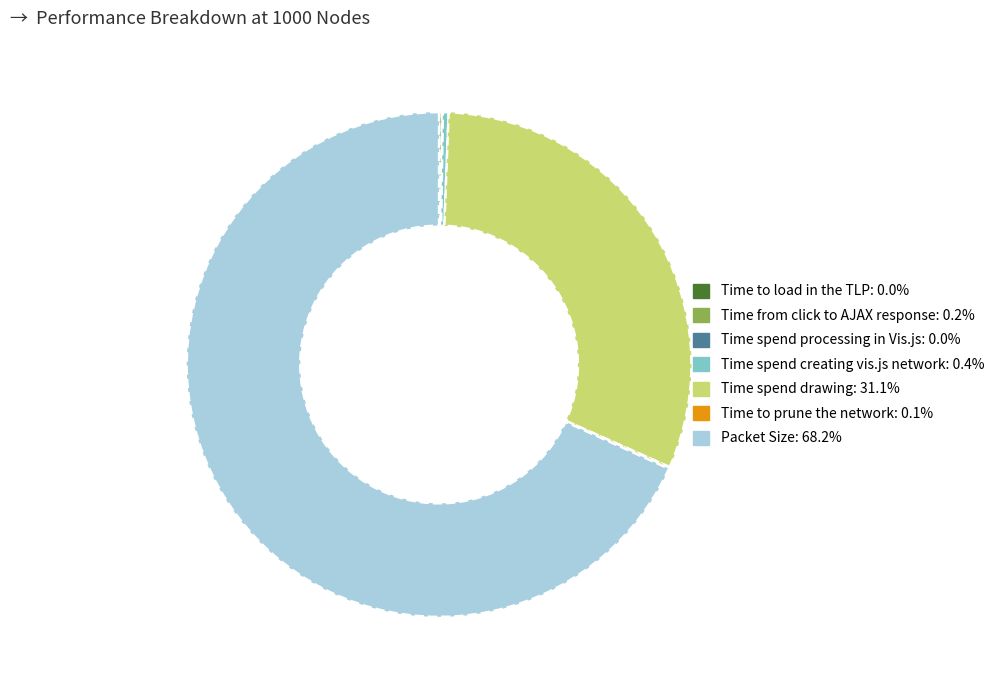

Which slice is the largest?

Packet Size